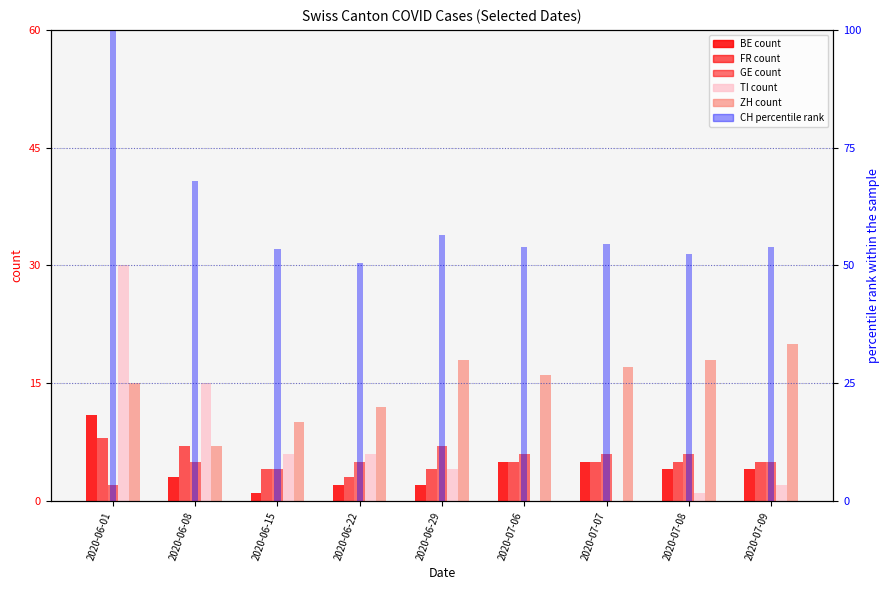

What is the sum of all TI values?

64.0